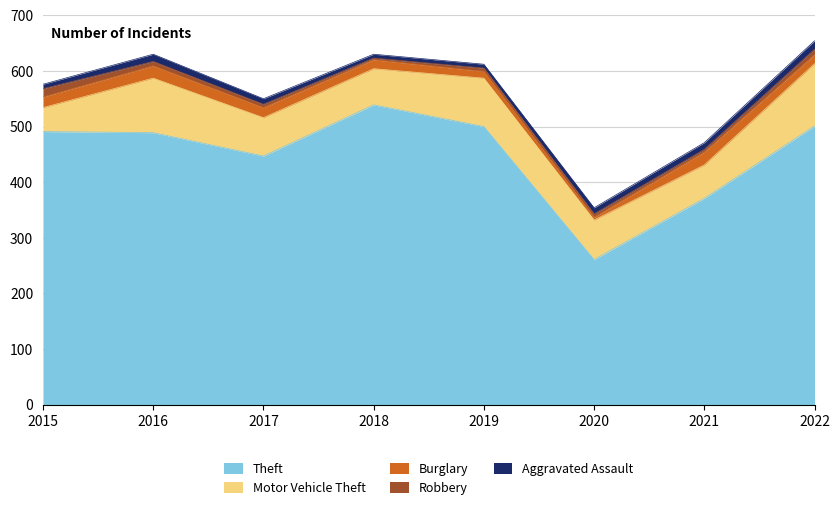

Which has a higher value, 2020 or 2016?

2016